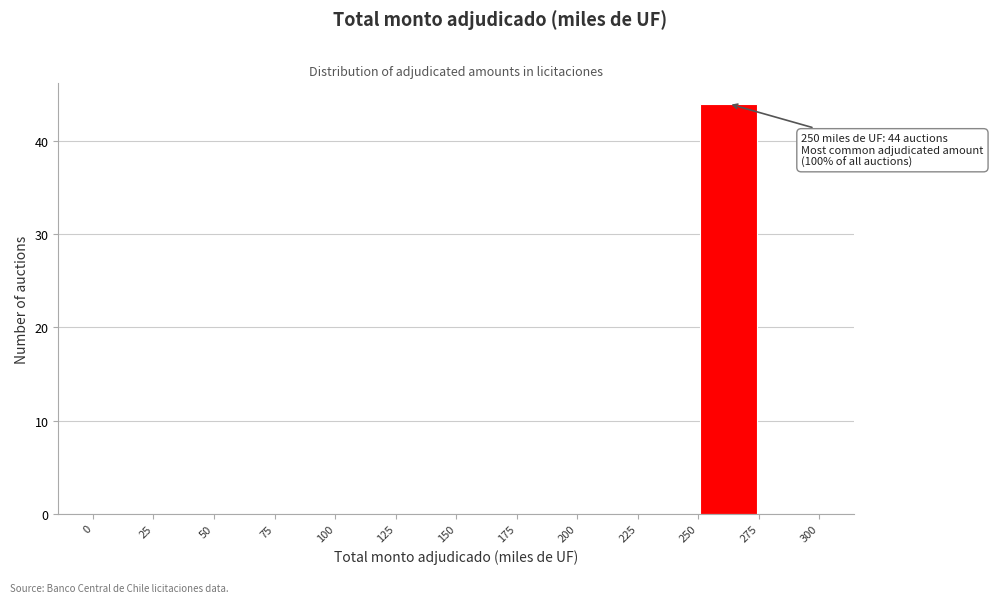

Which range on the x-axis has the tallest bar?

250 to 275